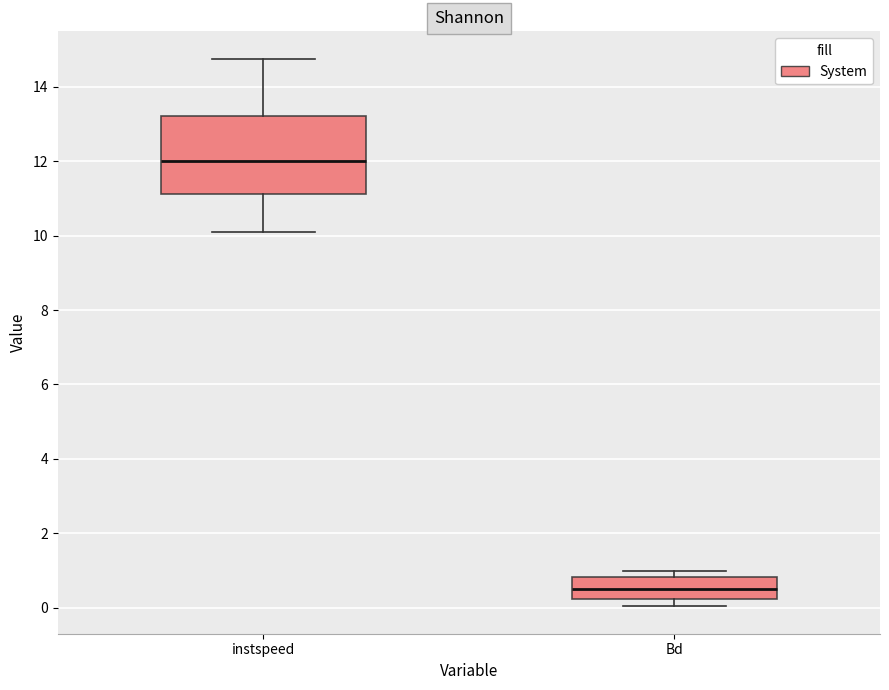

Reading left to right, read every box against the y-axis: the position of its median line, the range the box covers, and the ends of its whiskers. The values are not printed on the chart, so give them approximately, as read against the axis.

instspeed: median 12.0, box 11.2 to 13.2, whiskers 10.0 to 14.8
Bd: median 0.6, box 0.2 to 0.8, whiskers 0.0 to 1.0